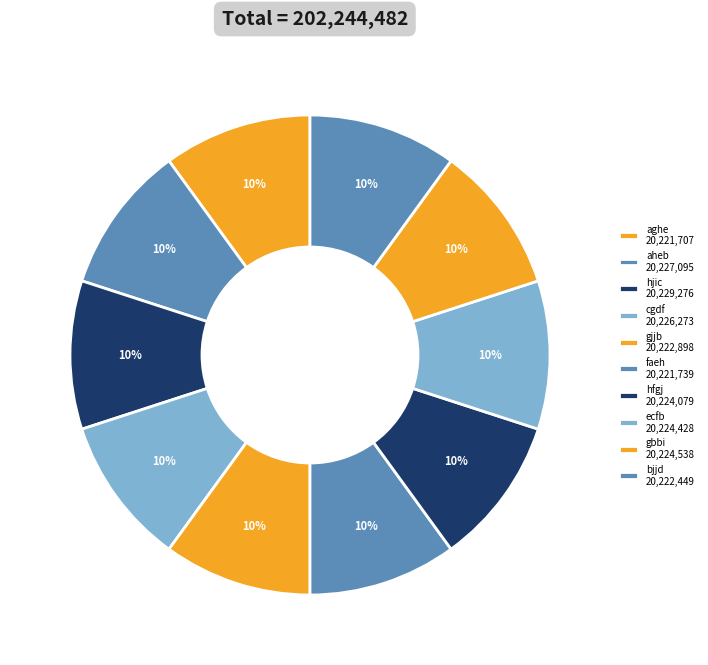

What percentage is the hfgj slice, to the nearest percent?

10%